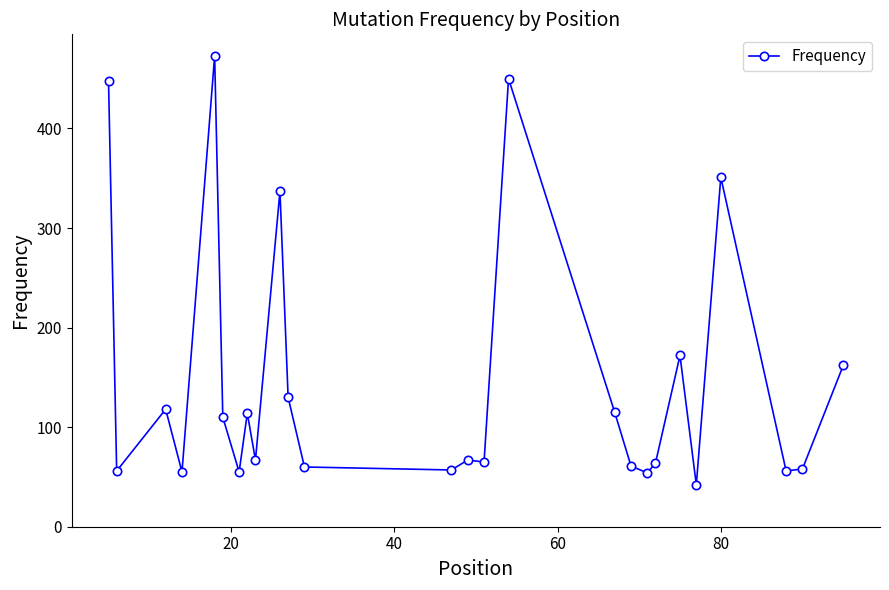

Count the number of data series in this chart.

1